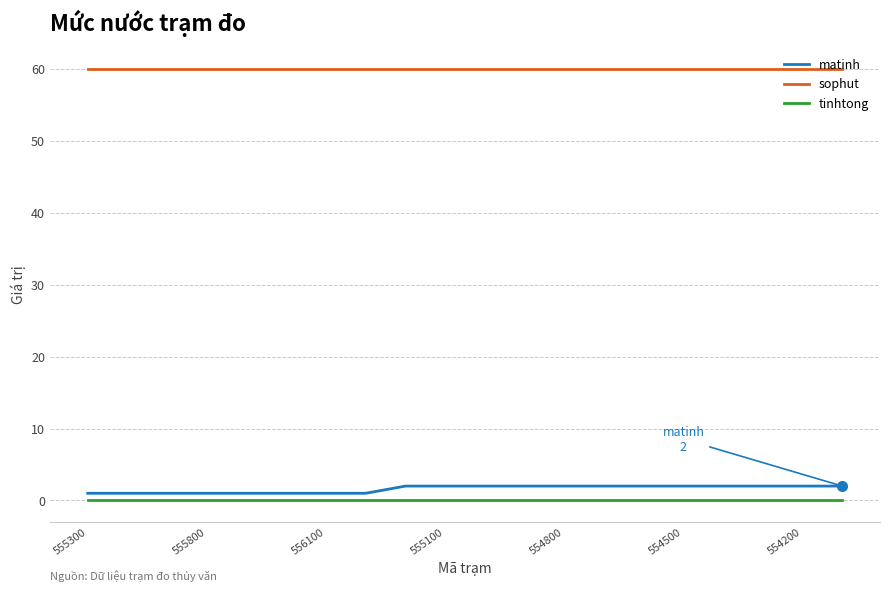

What are all the series names shown in the legend?

matinh, sophut, tinhtong